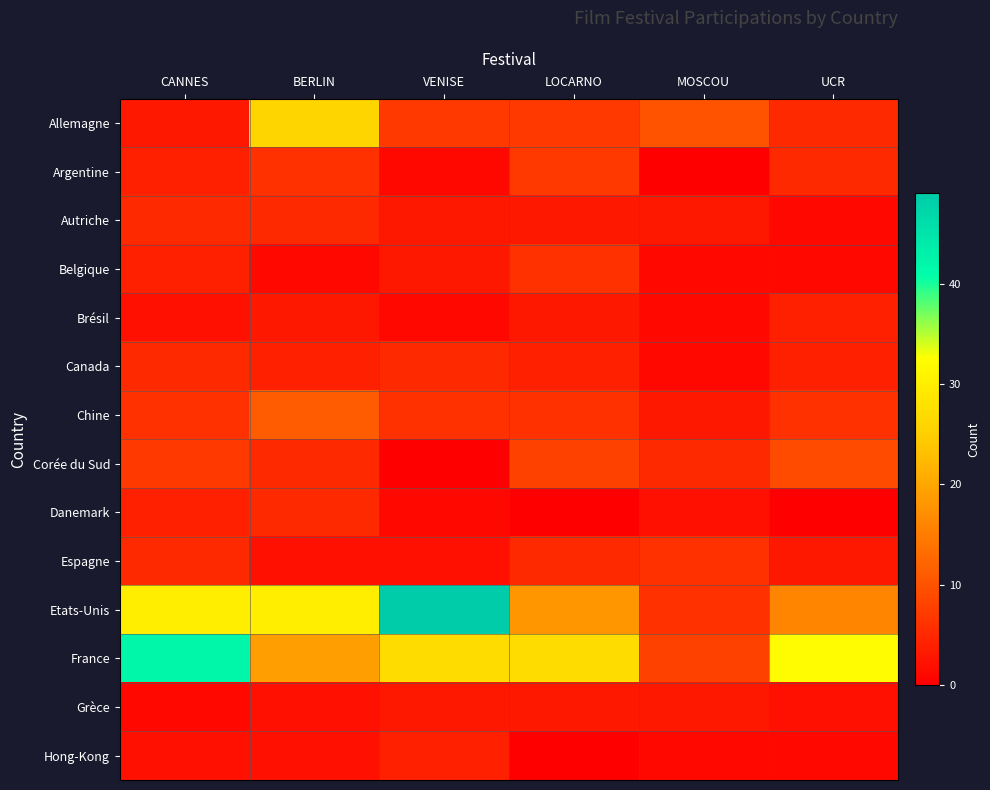

Reading left to right, extract all data points from this chart.

Allemagne: CANNES=3	BERLIN=26	VENISE=7	LOCARNO=7	MOSCOU=10	UCR=5
Argentine: CANNES=4	BERLIN=6	VENISE=1	LOCARNO=7	MOSCOU=0	UCR=5
Autriche: CANNES=5	BERLIN=5	VENISE=3	LOCARNO=3	MOSCOU=3	UCR=1
Belgique: CANNES=4	BERLIN=1	VENISE=3	LOCARNO=6	MOSCOU=1	UCR=1
Brésil: CANNES=2	BERLIN=3	VENISE=1	LOCARNO=3	MOSCOU=1	UCR=4
Canada: CANNES=5	BERLIN=4	VENISE=5	LOCARNO=4	MOSCOU=1	UCR=4
Chine: CANNES=6	BERLIN=11	VENISE=6	LOCARNO=6	MOSCOU=3	UCR=6
Corée du Sud: CANNES=7	BERLIN=5	VENISE=0	LOCARNO=8	MOSCOU=5	UCR=9
Danemark: CANNES=4	BERLIN=5	VENISE=1	LOCARNO=0	MOSCOU=2	UCR=0
Espagne: CANNES=5	BERLIN=2	VENISE=2	LOCARNO=5	MOSCOU=6	UCR=3
Etats-Unis: CANNES=30	BERLIN=30	VENISE=49	LOCARNO=18	MOSCOU=6	UCR=16
France: CANNES=42	BERLIN=19	VENISE=27	LOCARNO=27	MOSCOU=8	UCR=32
Grèce: CANNES=1	BERLIN=2	VENISE=3	LOCARNO=3	MOSCOU=3	UCR=2
Hong-Kong: CANNES=2	BERLIN=2	VENISE=4	LOCARNO=0	MOSCOU=1	UCR=1